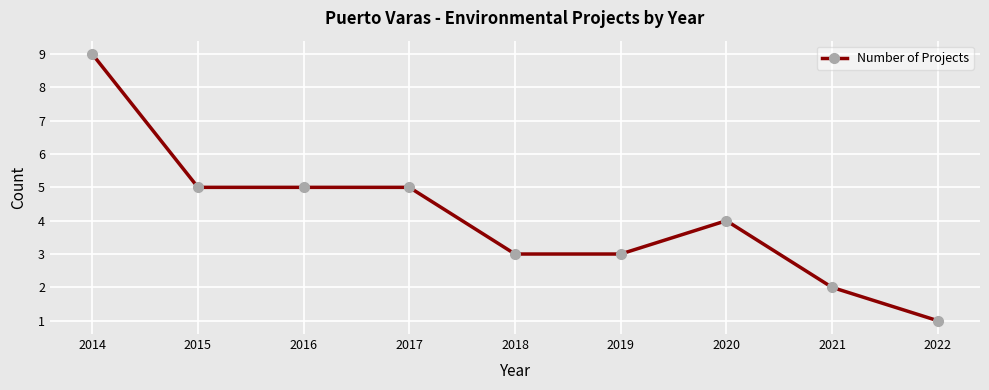

Reading left to right, extract all data points from this chart.

9	5	5	5	3	3	4	2	1